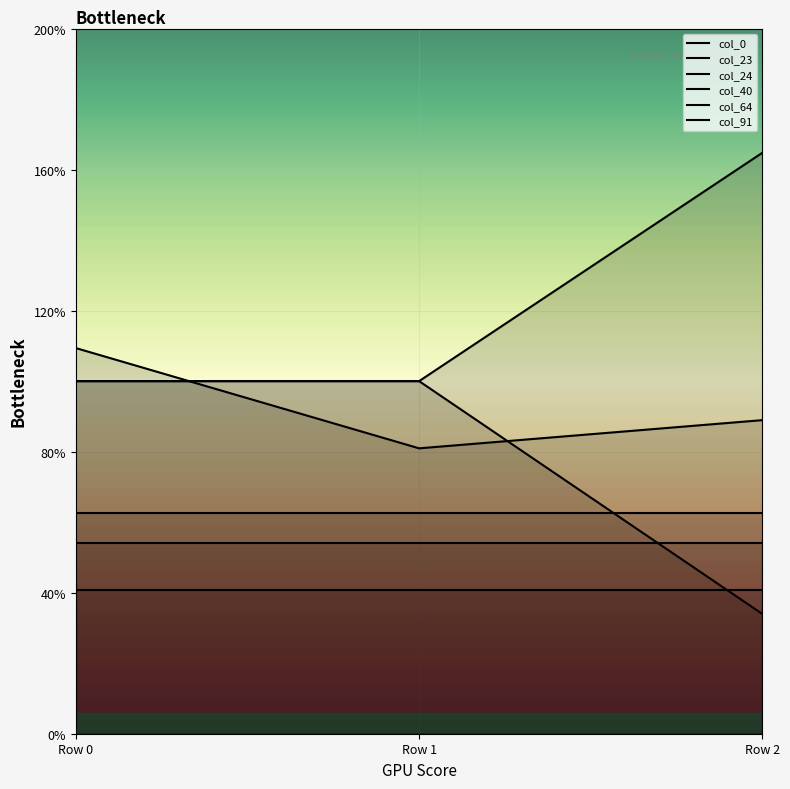

Count the col_40 values in the range 0 to 1.

3